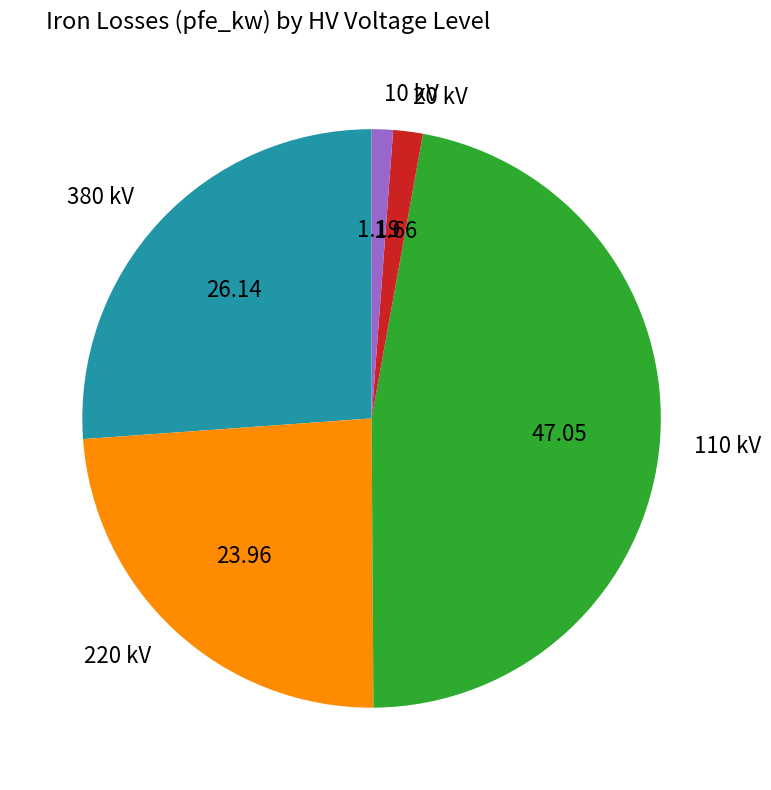

Do 380 kV and 110 kV together represent more than half of the pie?

Yes